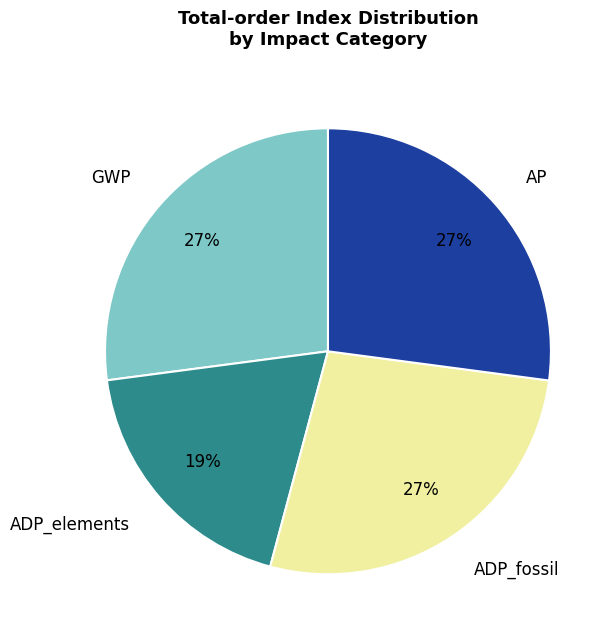

Which category has the smallest portion of the pie?

ADP_elements